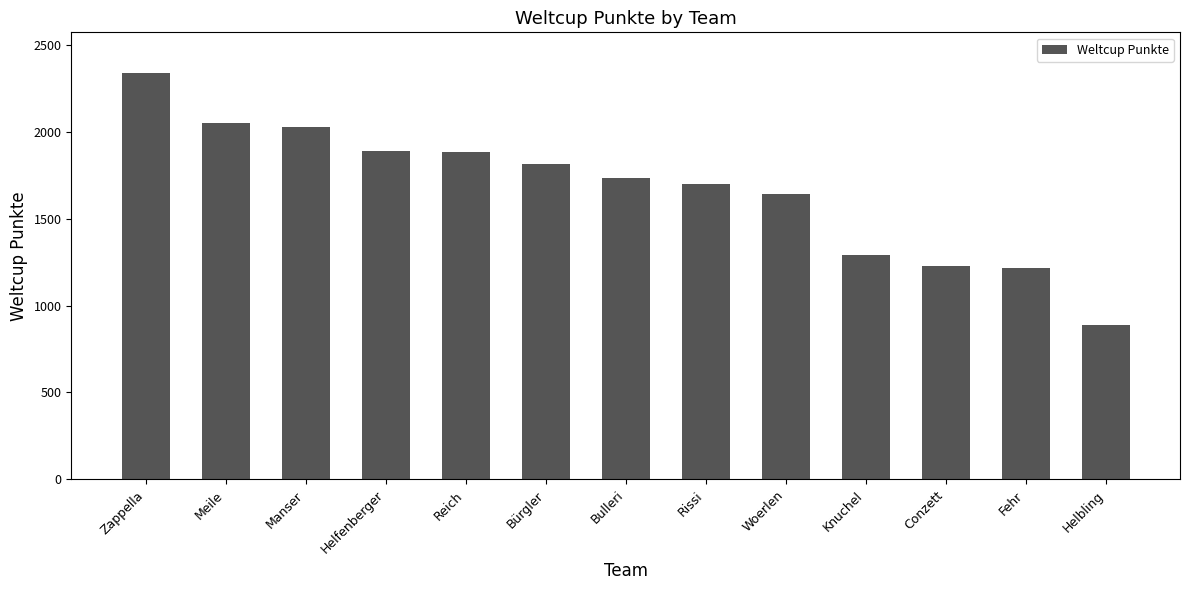

What is the difference between the second highest and second lowest values?

833